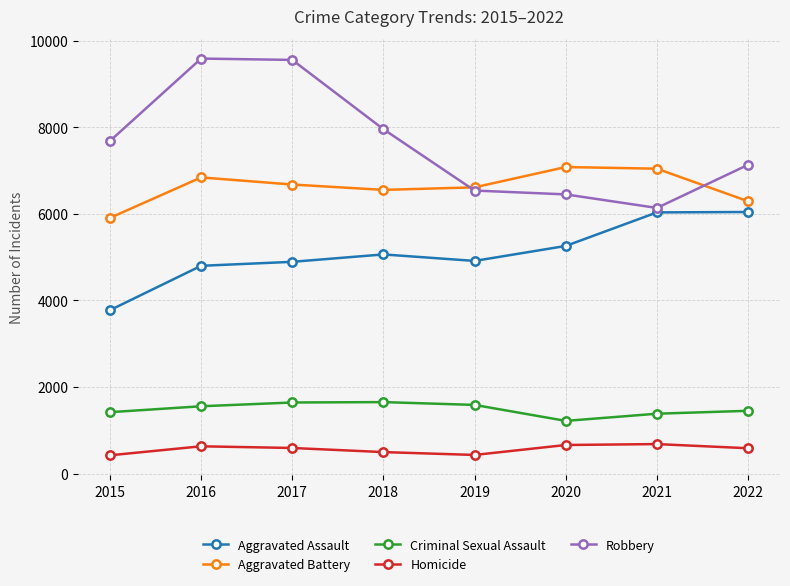

What is the lowest value of the Robbery series?

6137